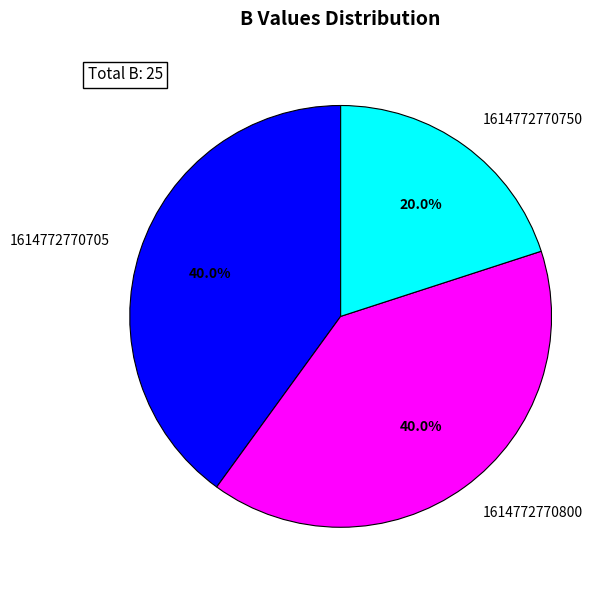

What is the smallest slice in the pie chart?

1614772770750